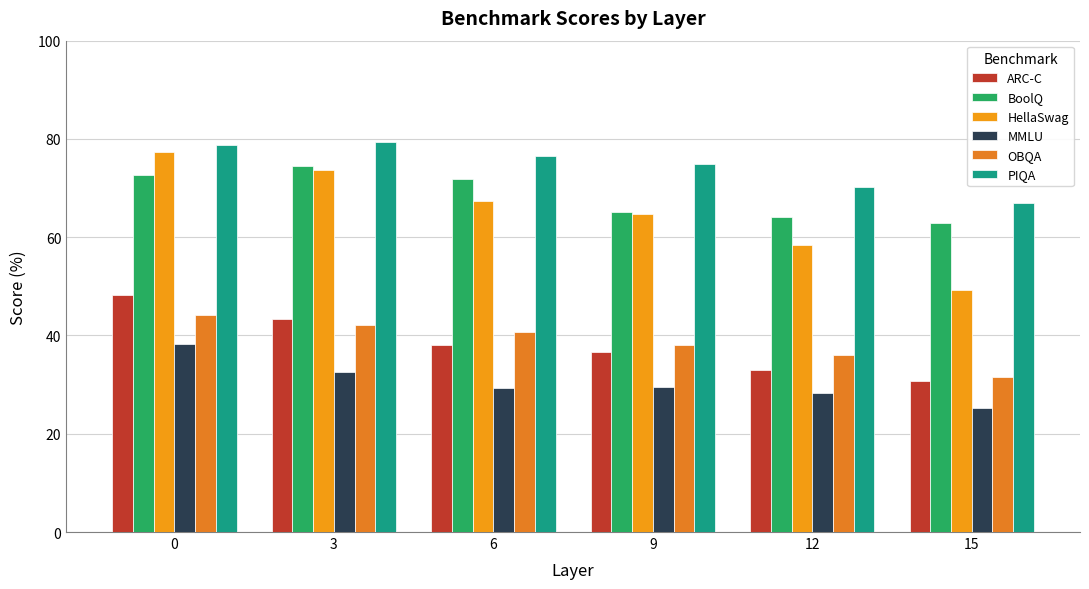

What is the maximum value shown in the chart?

79.3